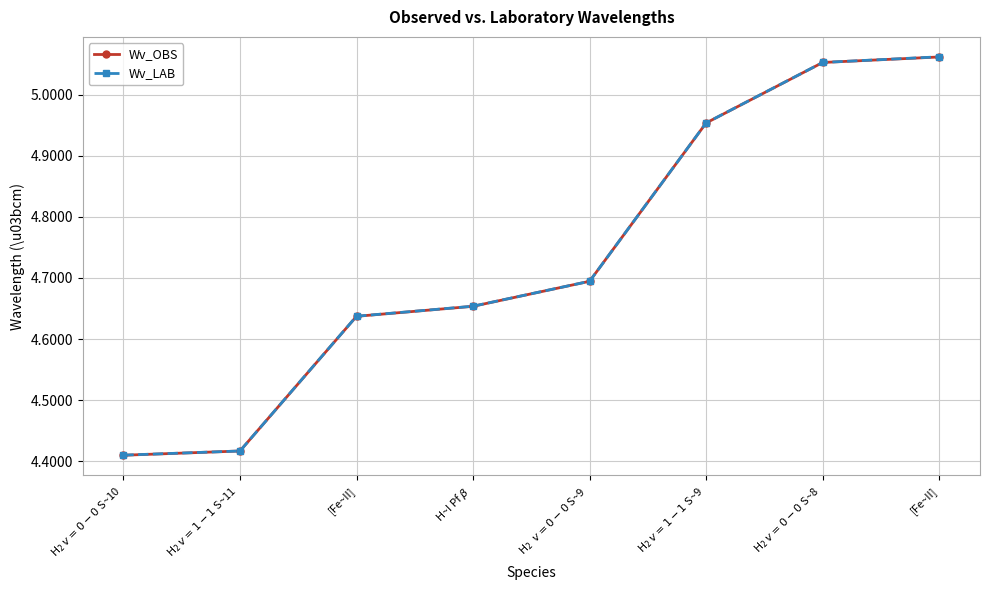

Which series ends up on top after the final intersection of Wv_OBS and Wv_LAB?

Wv_LAB